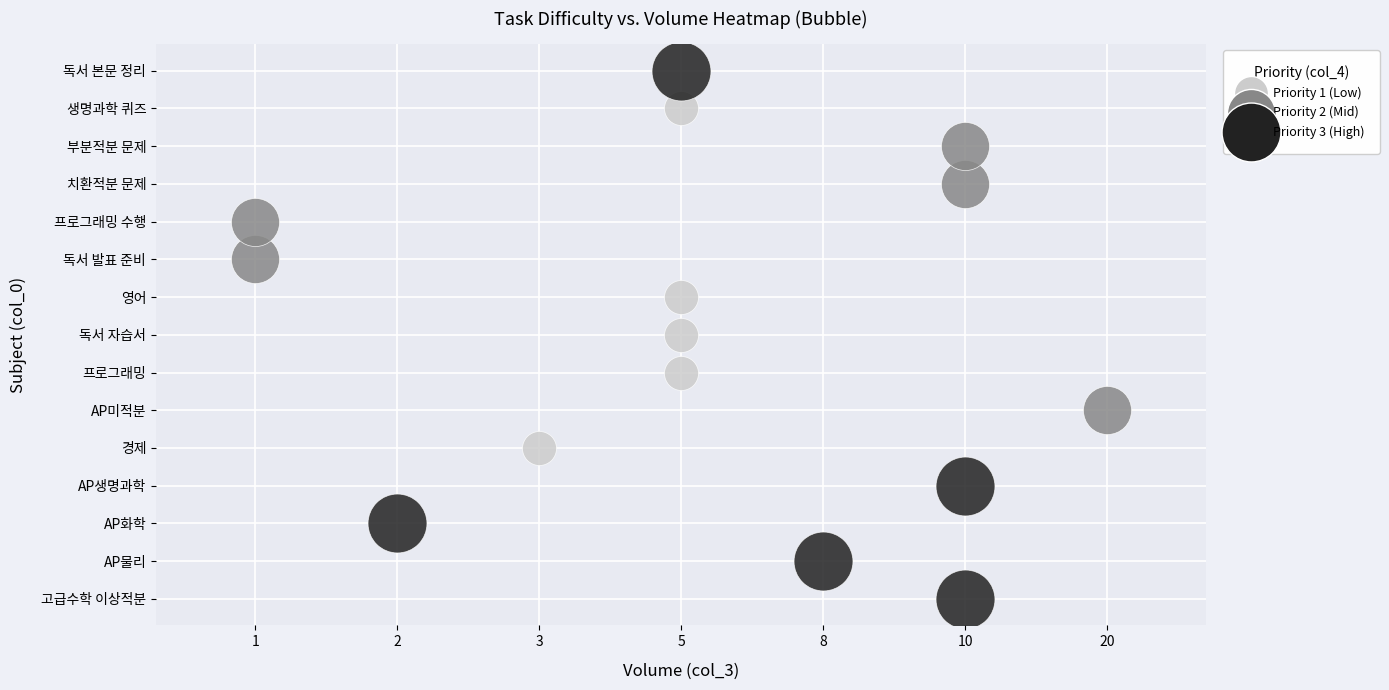

What is the spread (max minus min) of values at col_3?

19